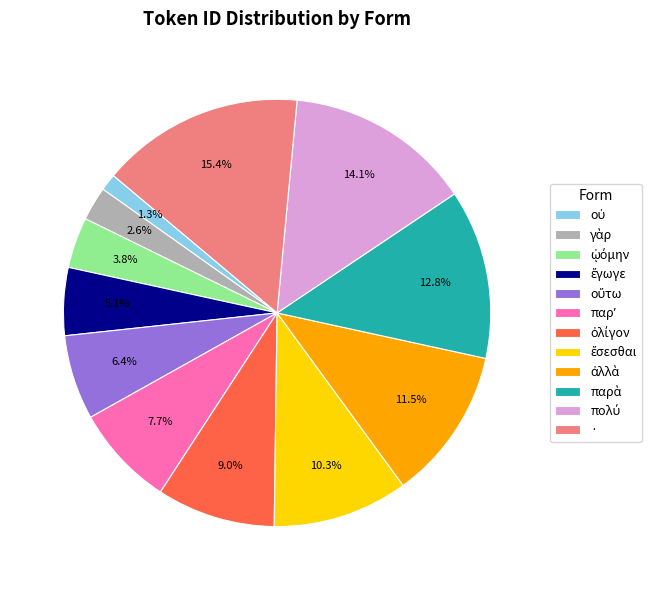

What is the largest slice in the pie chart?

·